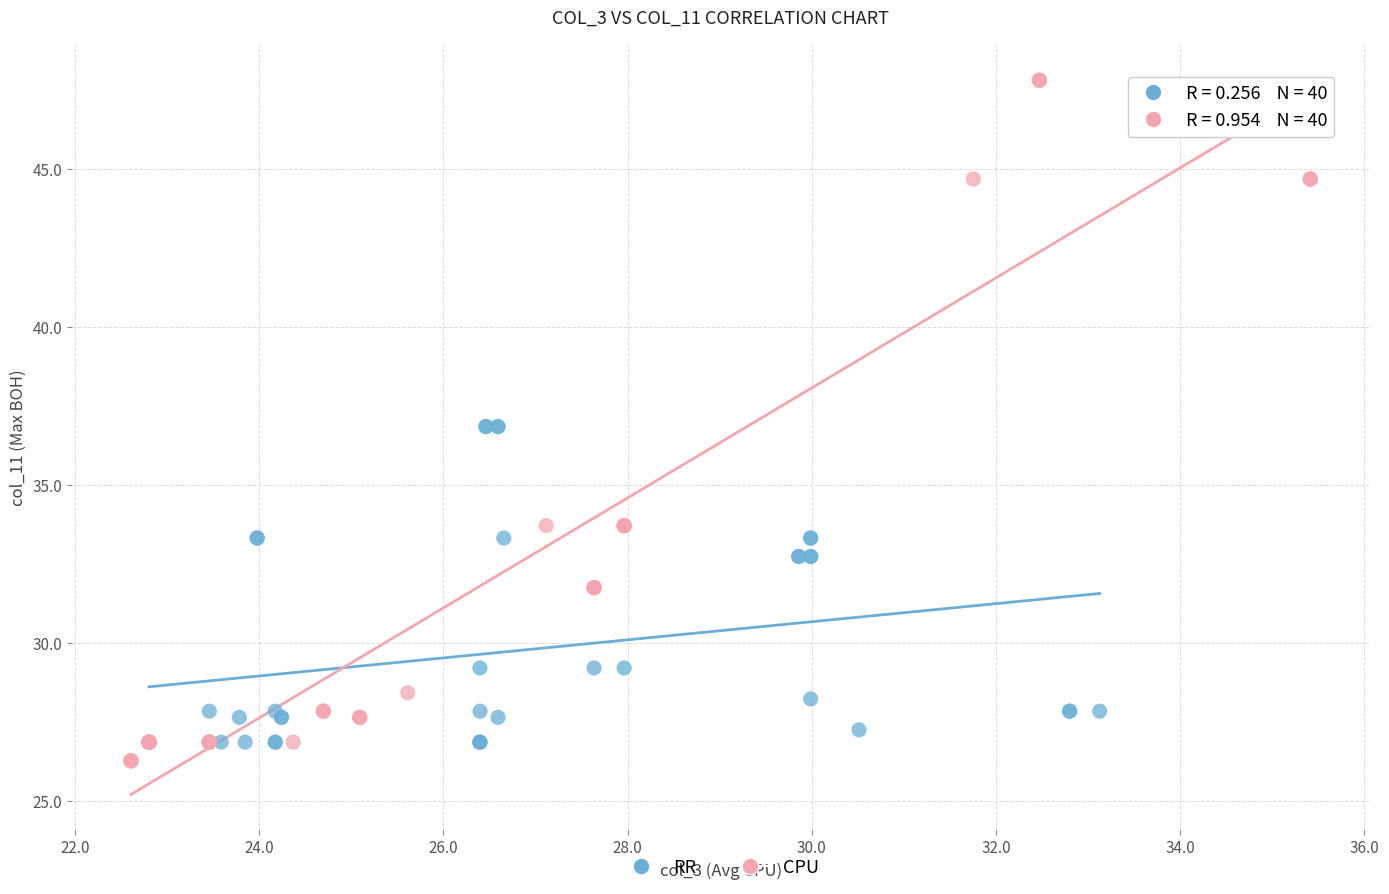

Which series has the largest Y range (max minus min)?

CPU